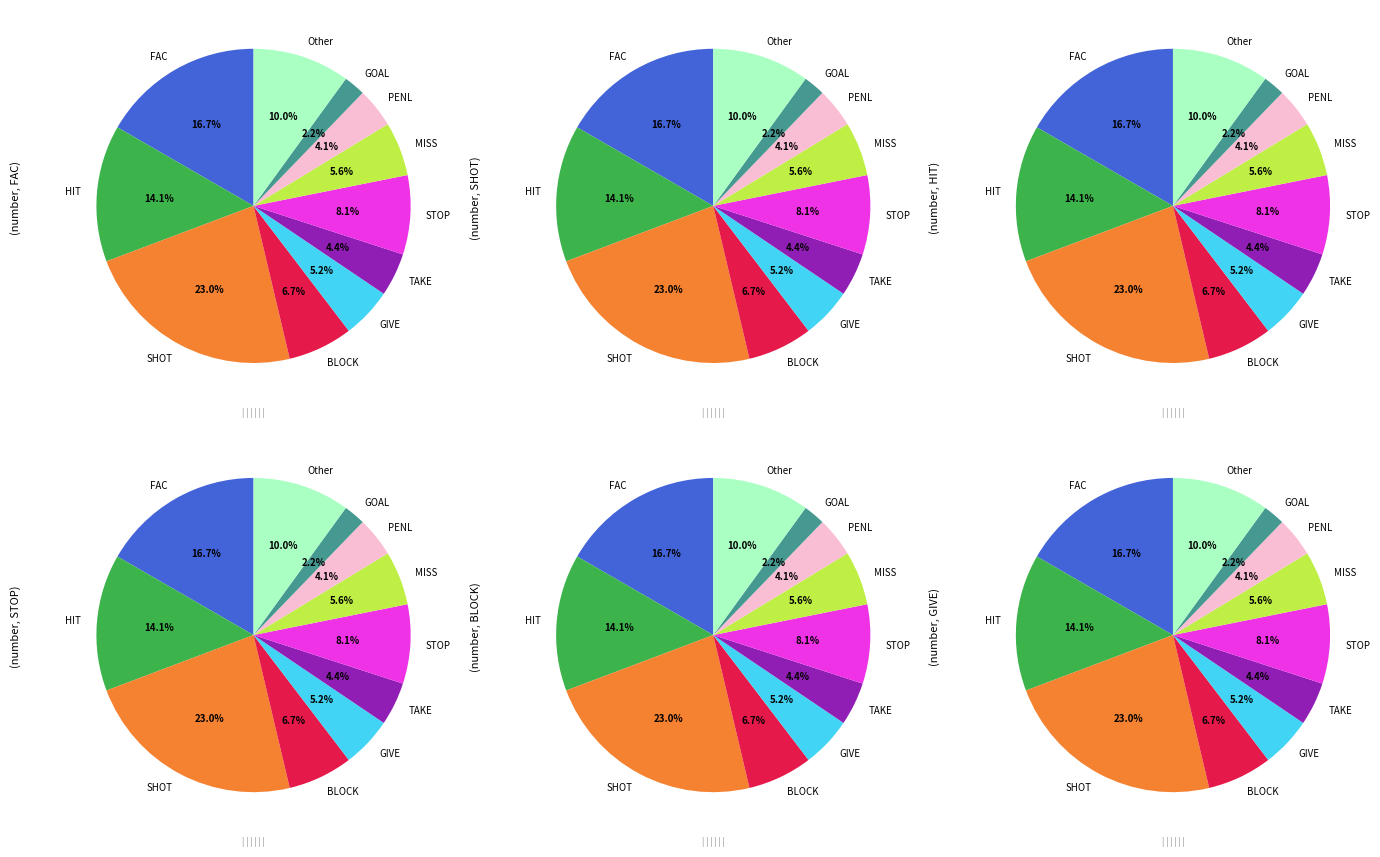

How many segments does this pie chart have?

11